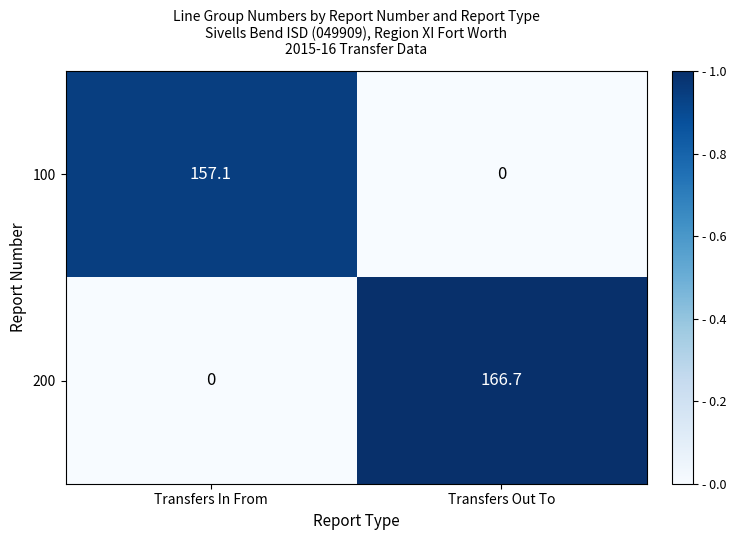

Rank the series at Transfers Out To from highest to lowest value.

200, 100